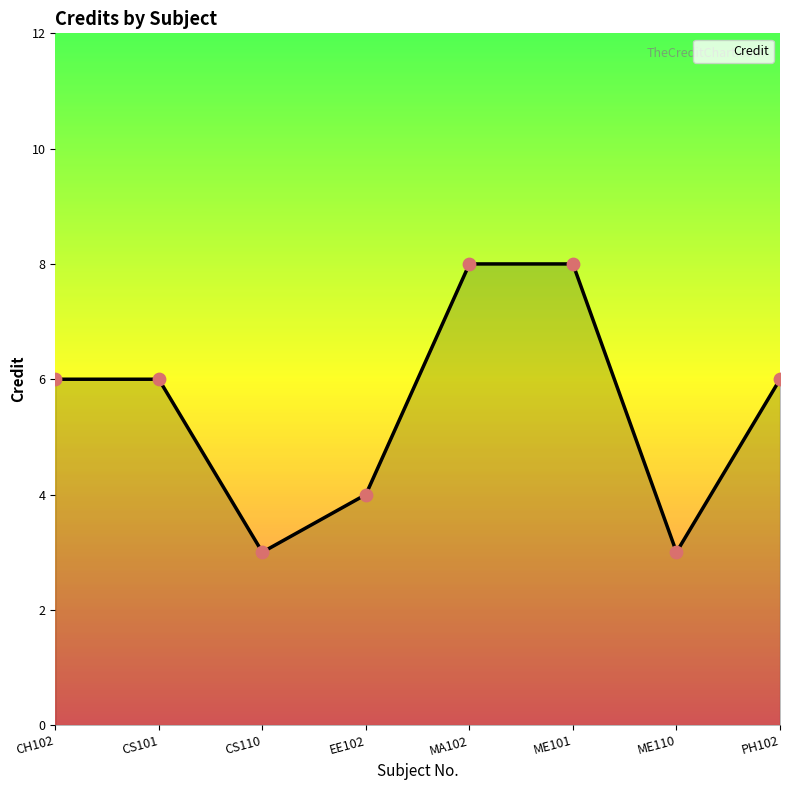

Approximately how many times larger is the value at PH102 compared to ME110?

2.0